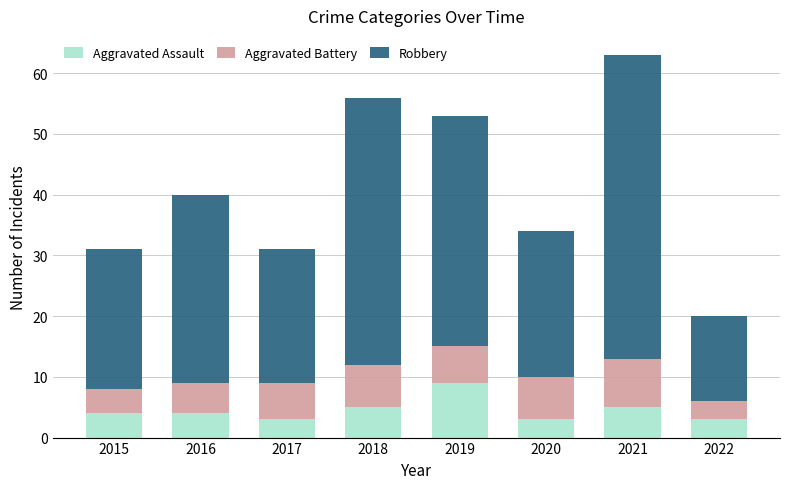

What are all the series names shown in the legend?

Aggravated Assault, Aggravated Battery, Robbery